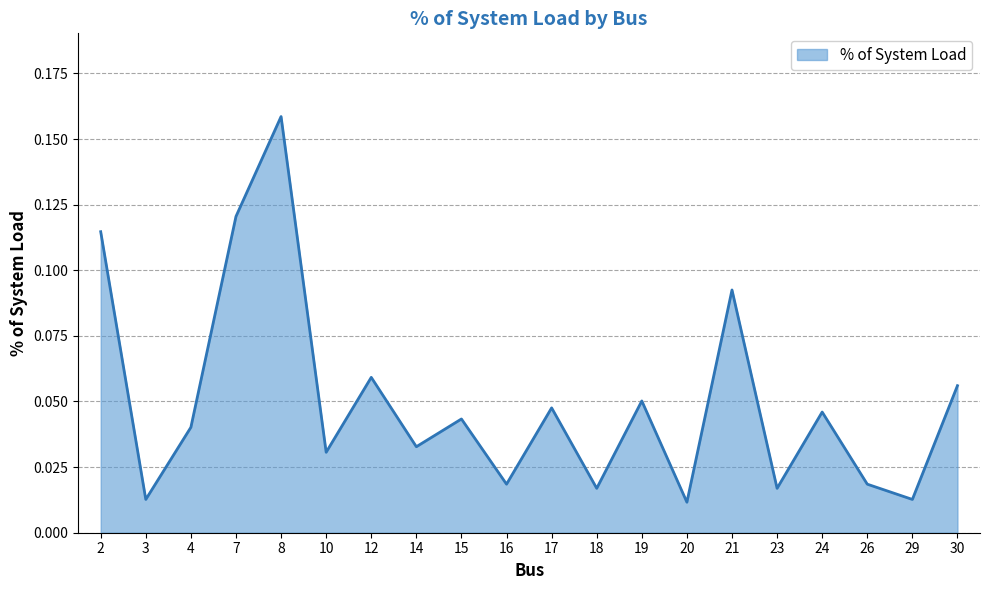

Between 20 and 24, which is larger?

24